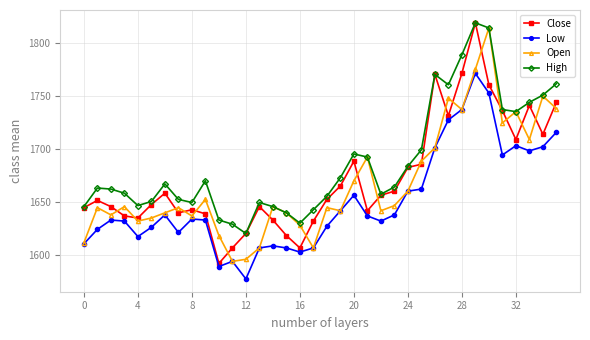

What are all the series names shown in the legend?

Close, Low, Open, High